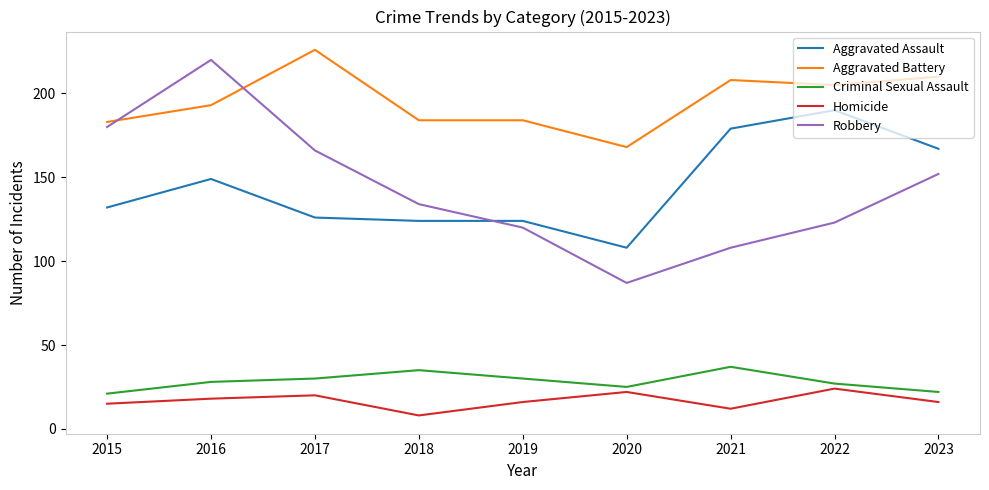

How many series are shown in this chart?

5